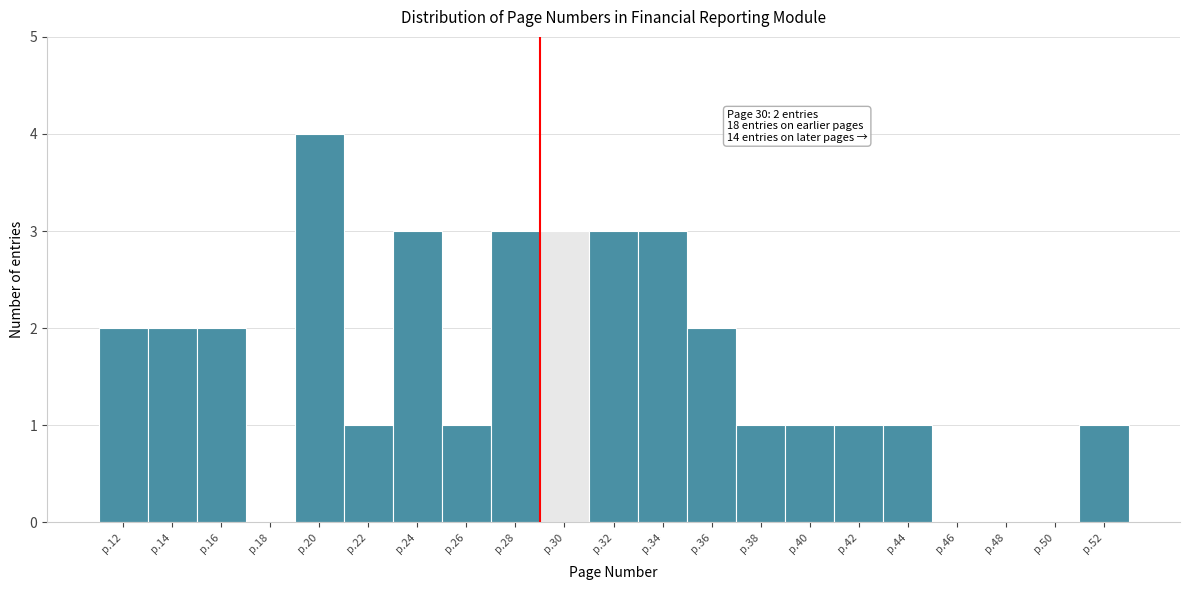

Reading left to right, what are all the values shown in this chart?

p.12=2	p.14=2	p.16=2	p.18=0	p.20=4	p.22=1	p.24=3	p.26=1	p.28=3	p.30=3	p.32=3	p.34=3	p.36=2	p.38=1	p.40=1	p.42=1	p.44=1	p.46=0	p.48=0	p.50=0	p.52=1